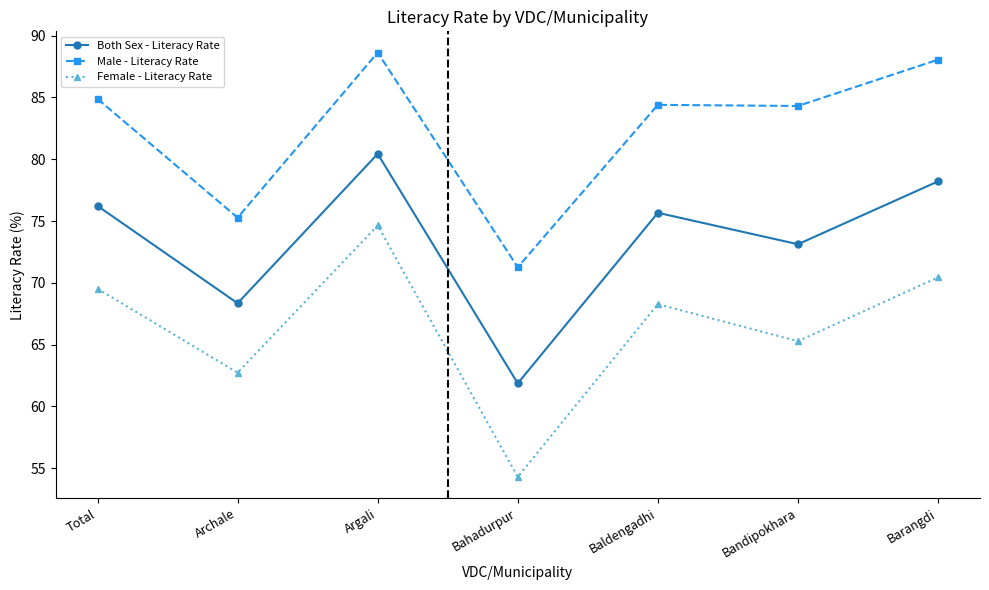

What is the difference between the Female - Literacy Rate values at Barangdi and Baldengadhi?

2.2